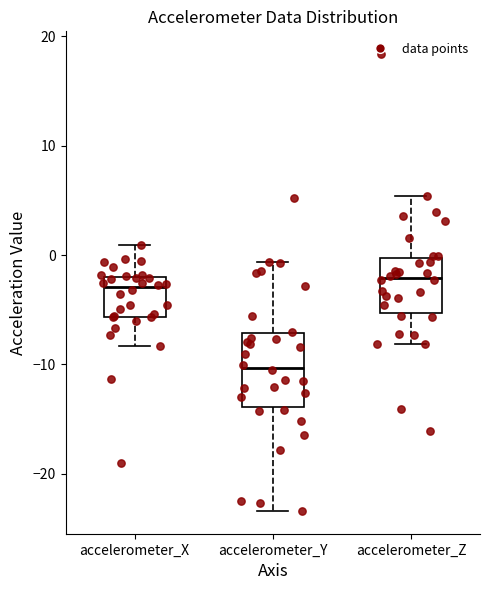

Reading left to right, transcribe this box plot: for each box, give where its median line is, the range the box spans, and where its two whiskers end, as read against the y-axis. The values are not printed on the chart, so give them approximately, as read against the axis.

accelerometer_X: median -3, box -6 to -2, whiskers -8 to 1
accelerometer_Y: median -10, box -14 to -7, whiskers -23 to -1
accelerometer_Z: median -2, box -5 to 0, whiskers -8 to 5